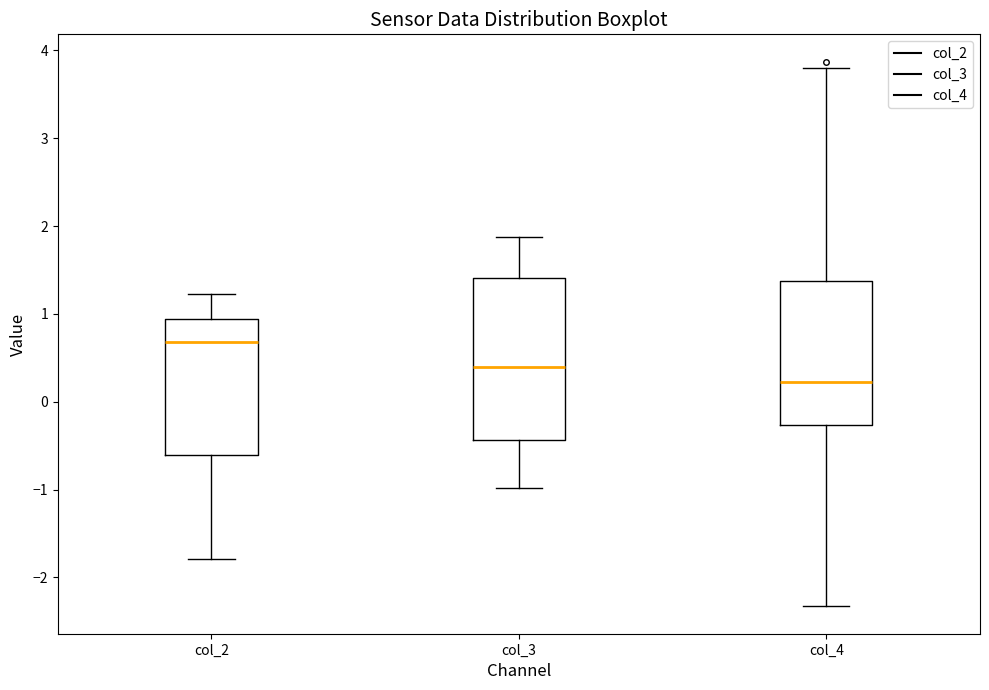

Reading left to right, read every box against the y-axis: the position of its median line, the range the box covers, and the ends of its whiskers. The values are not printed on the chart, so give them approximately, as read against the axis.

col_2: median 0.7, box -0.6 to 0.9, whiskers -1.8 to 1.2
col_3: median 0.4, box -0.4 to 1.4, whiskers -1.0 to 1.9
col_4: median 0.2, box -0.3 to 1.4, whiskers -2.3 to 3.8